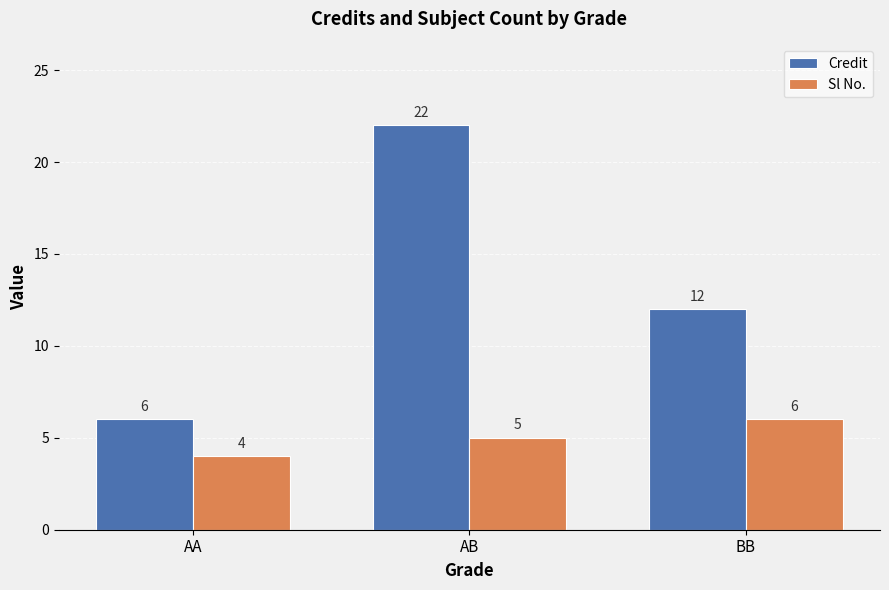

List the series in order of their peak value, highest first.

Credit, Sl No.